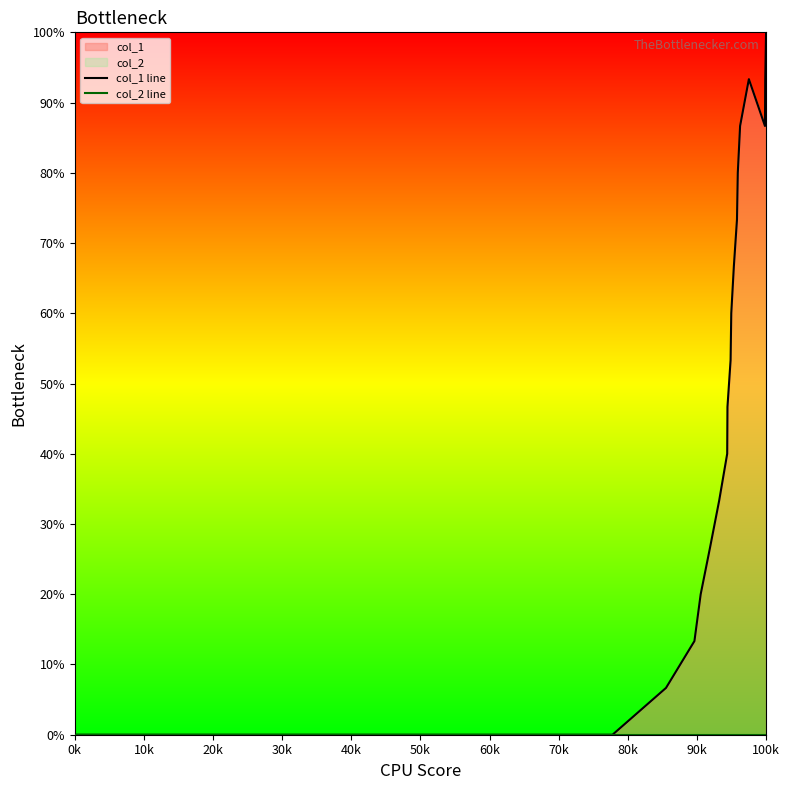

True or false: col_2 line and col_1 line intersect in this chart.

False